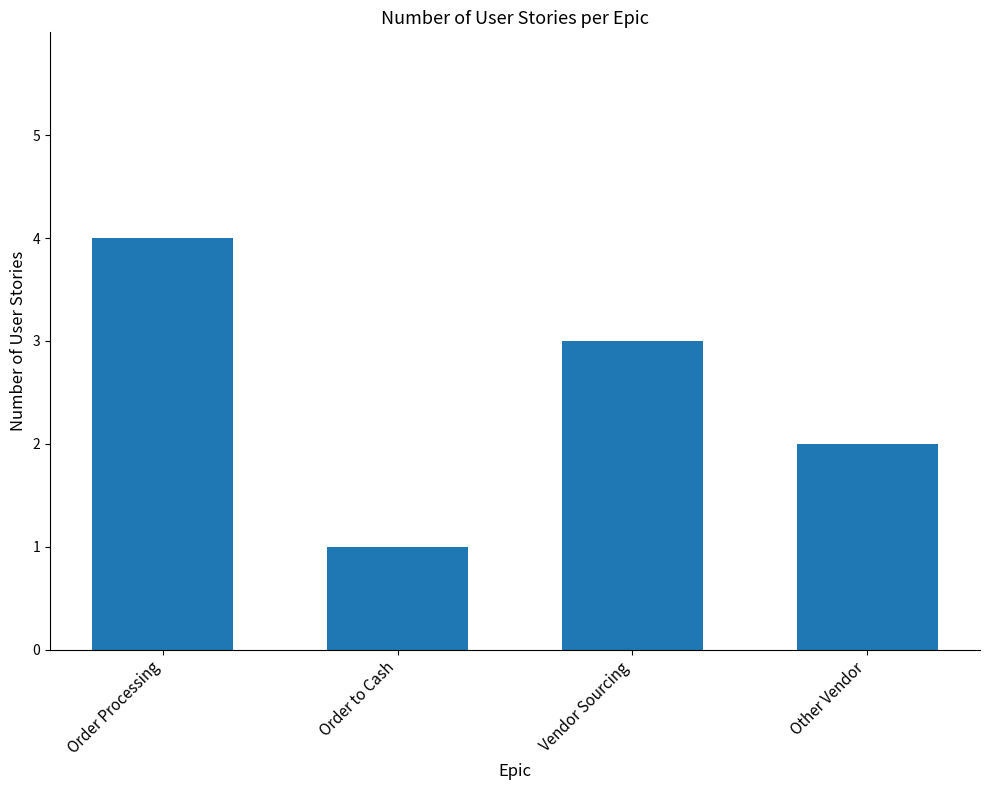

How many bars are there in total?

4